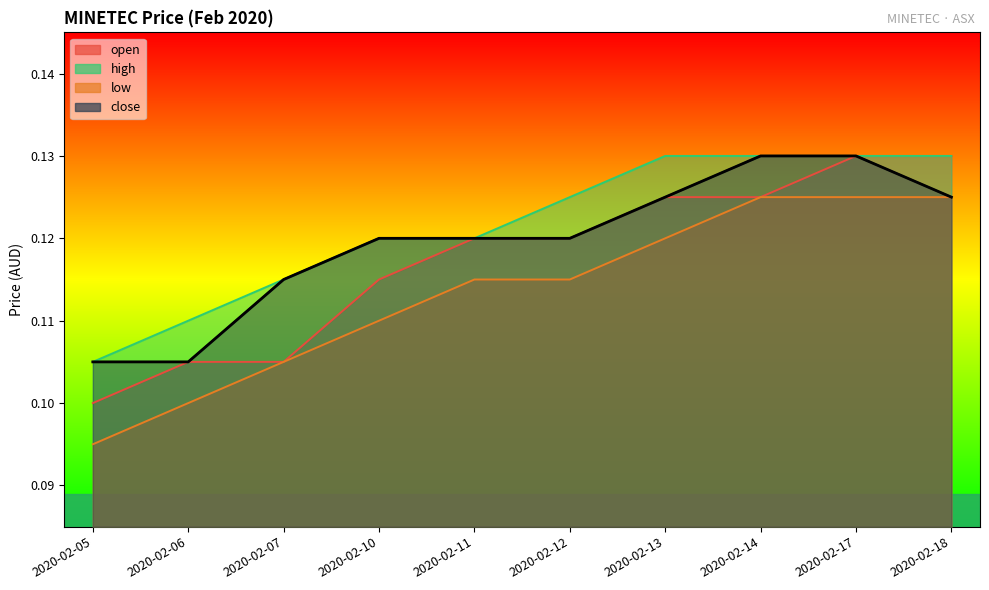

Is it true that open equals 0.1 at 2020-02-06?

True